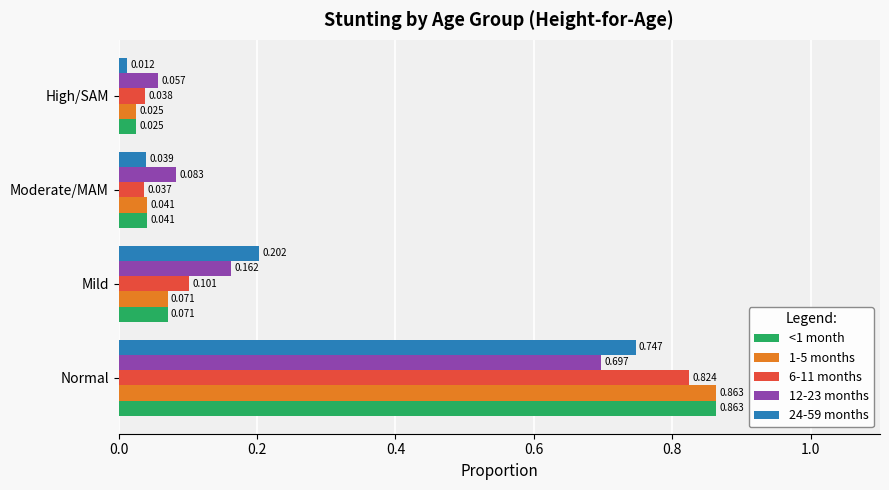

List the labels in order of 12-23 months value, largest first.

Normal, Mild, Moderate/MAM, High/SAM